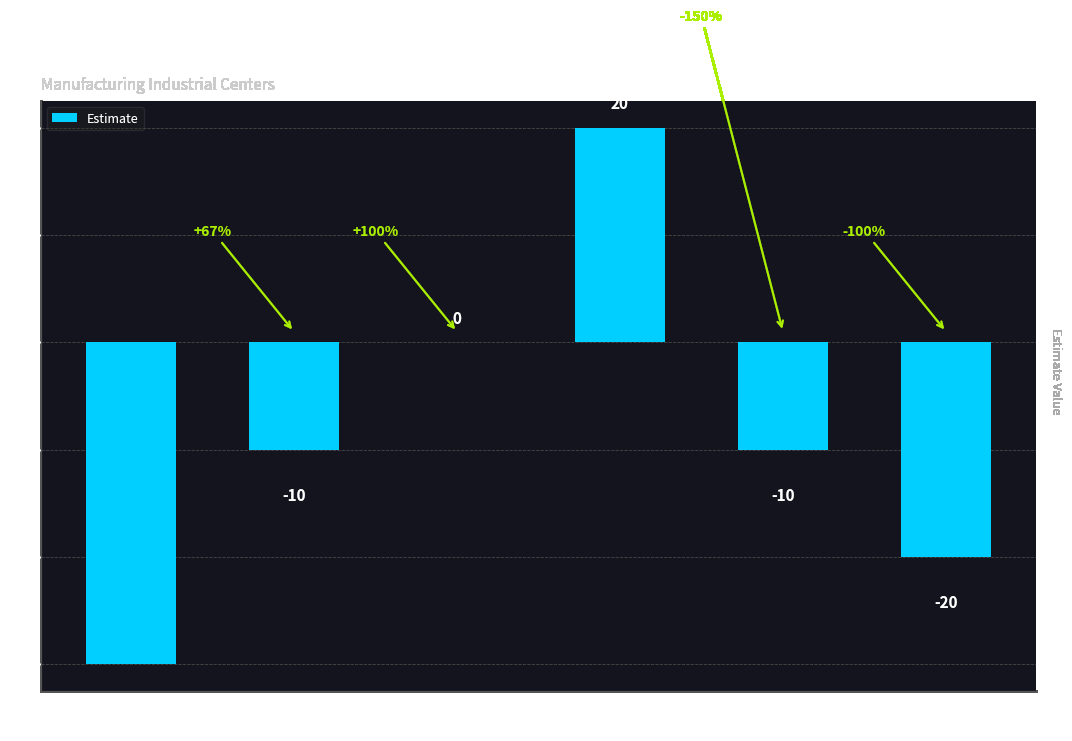

Is it true that the value at SF Detached is -49?

False